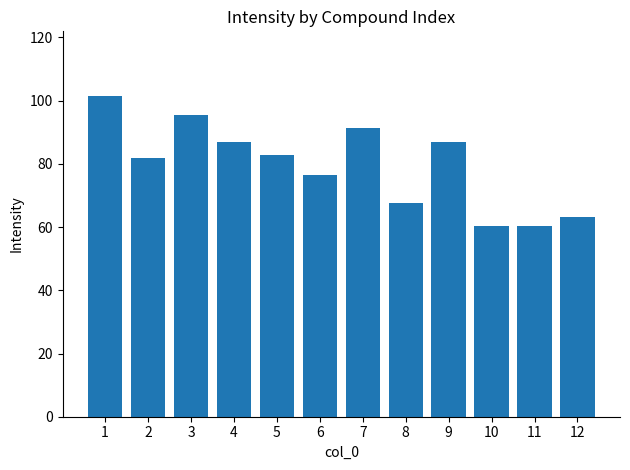

Is it true that the value at 8 is 35.8?

False